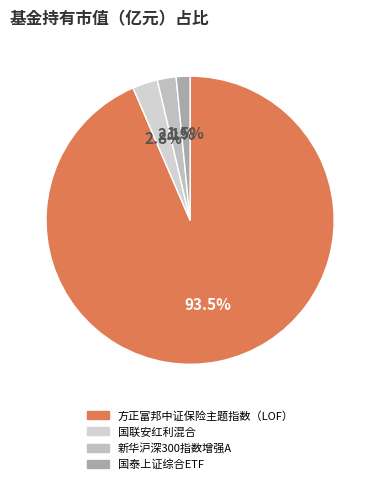

To the nearest percent, what portion does 方正富邦中证保险主题指数（LOF） represent?

94%